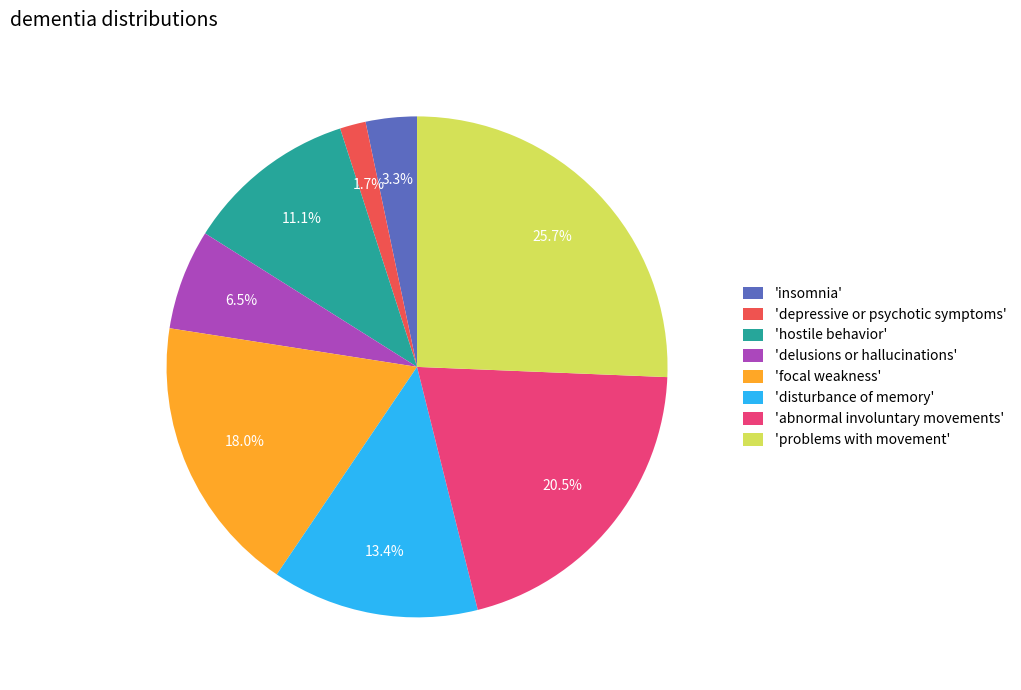

Does any single category account for the majority?

No